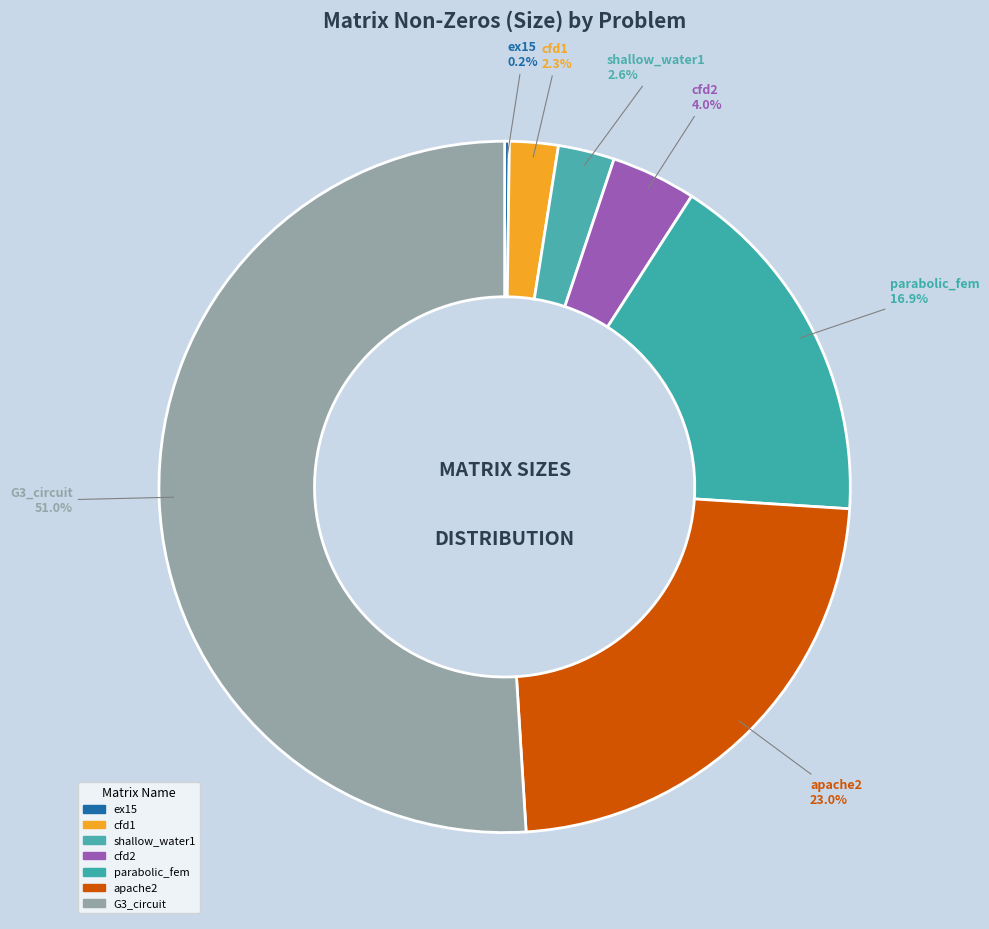

How many slices are in this pie chart?

7